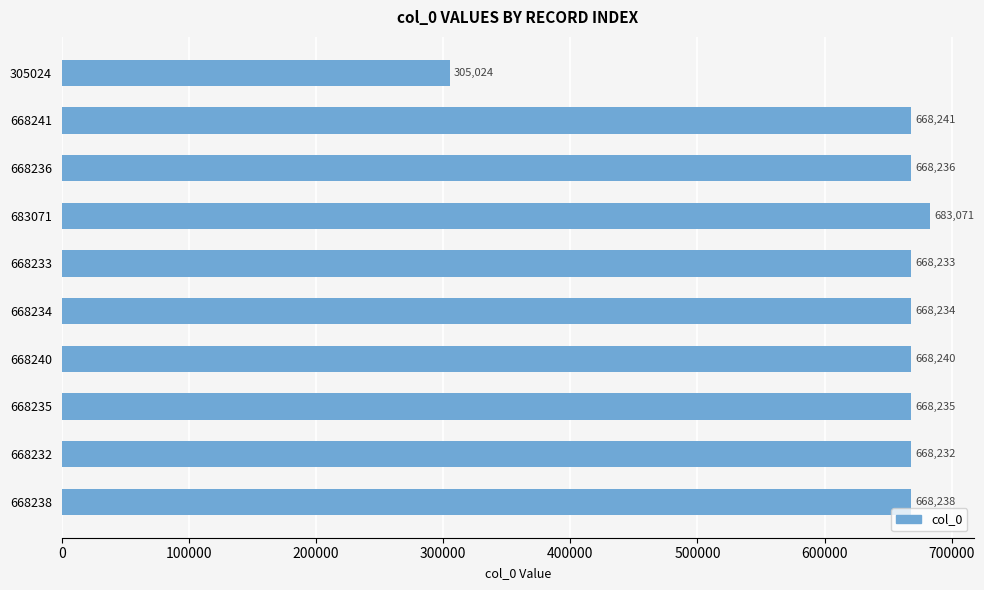

What is the change in value from 668240 to 668235?

-5